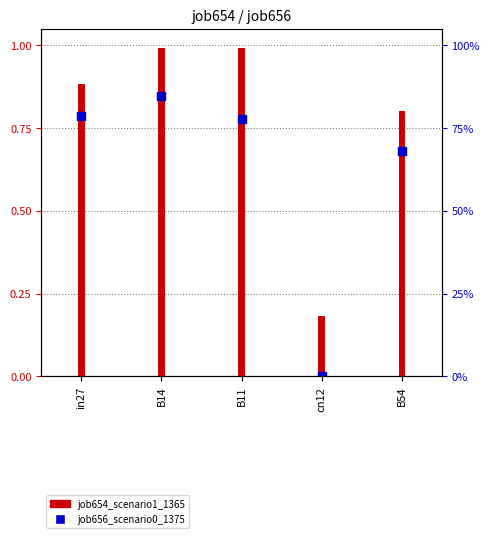

What is the change in value from in27 to B14?

+0.1